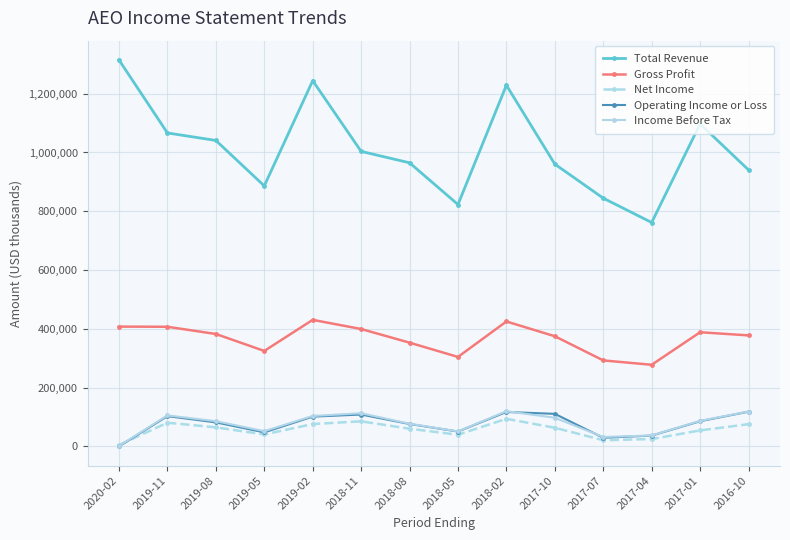

True or false: Income Before Tax has a value of 75317 at 2016-10.

False